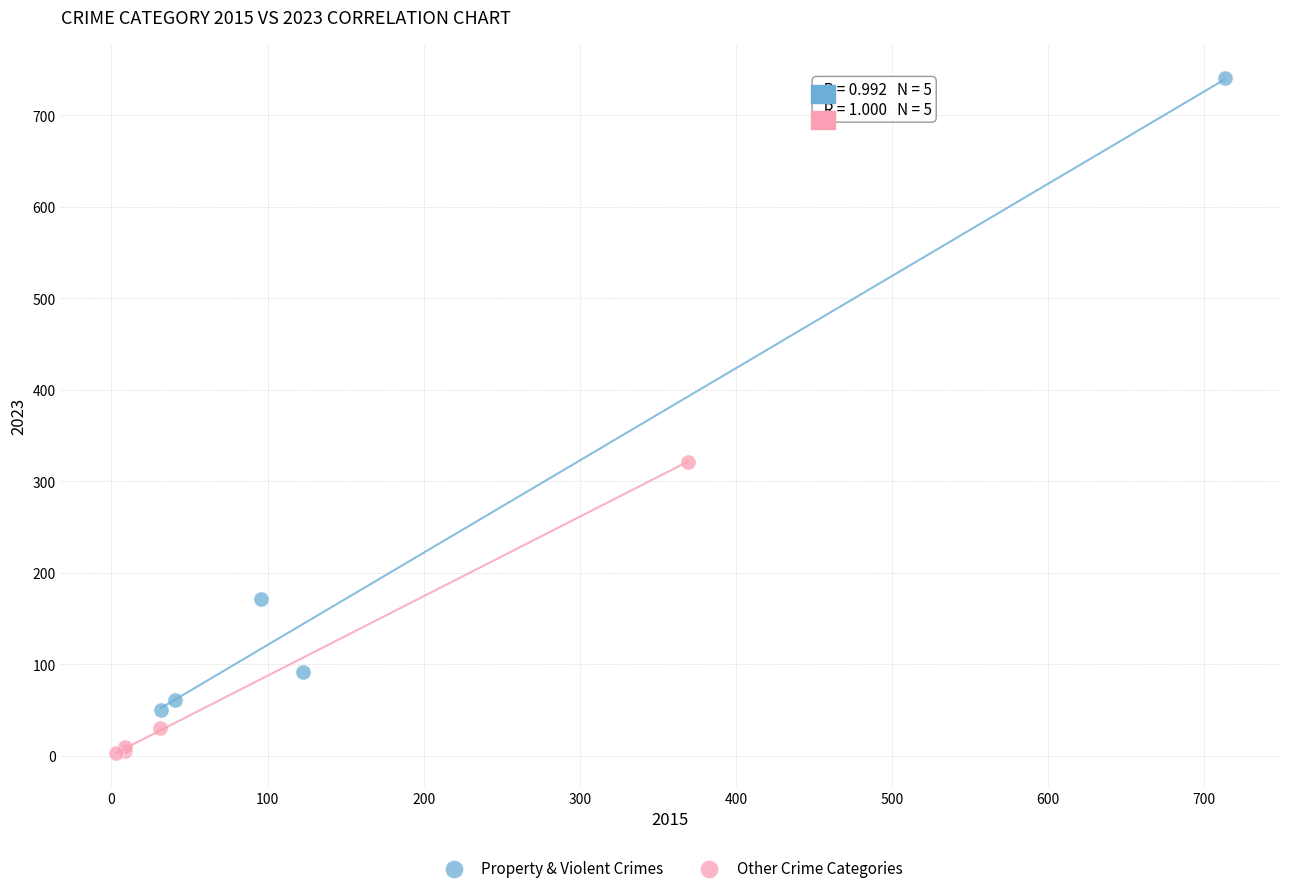

Which series has the widest spread of Y values?

Property & Violent Crimes